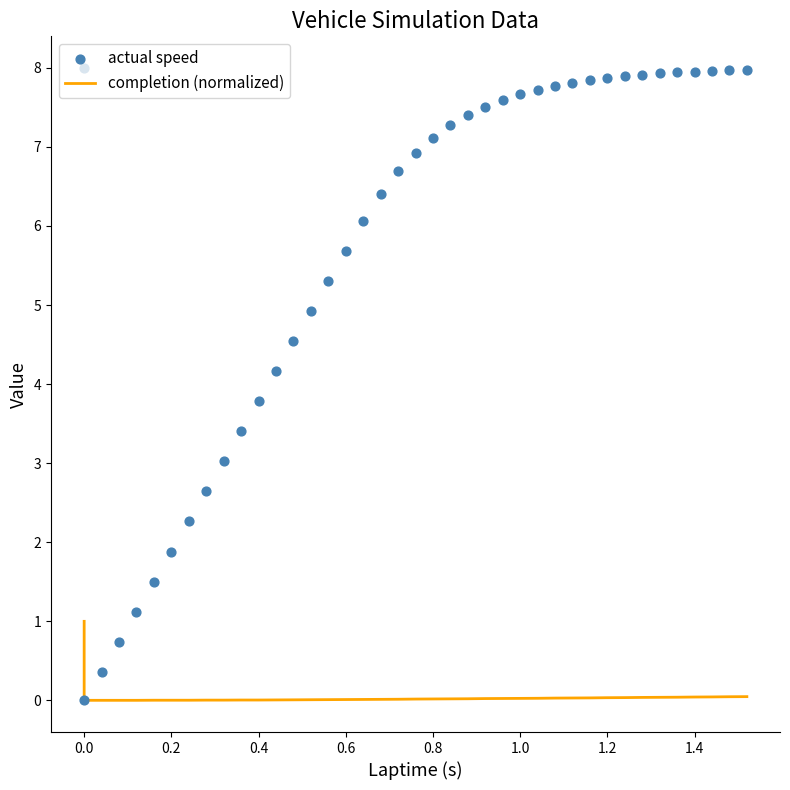

Is the value of actual speed at 1.2 greater than the value of completion (normalized) at 12?

Yes